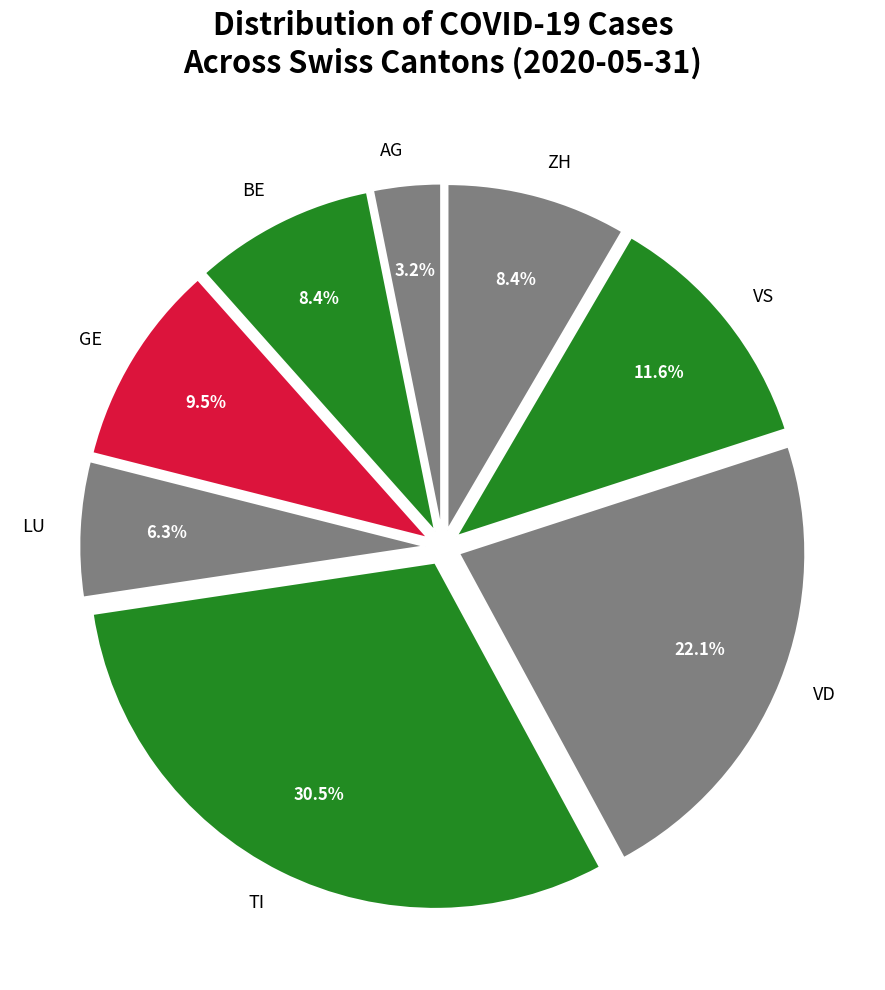

What portion of the pie excludes GE?

90.5%